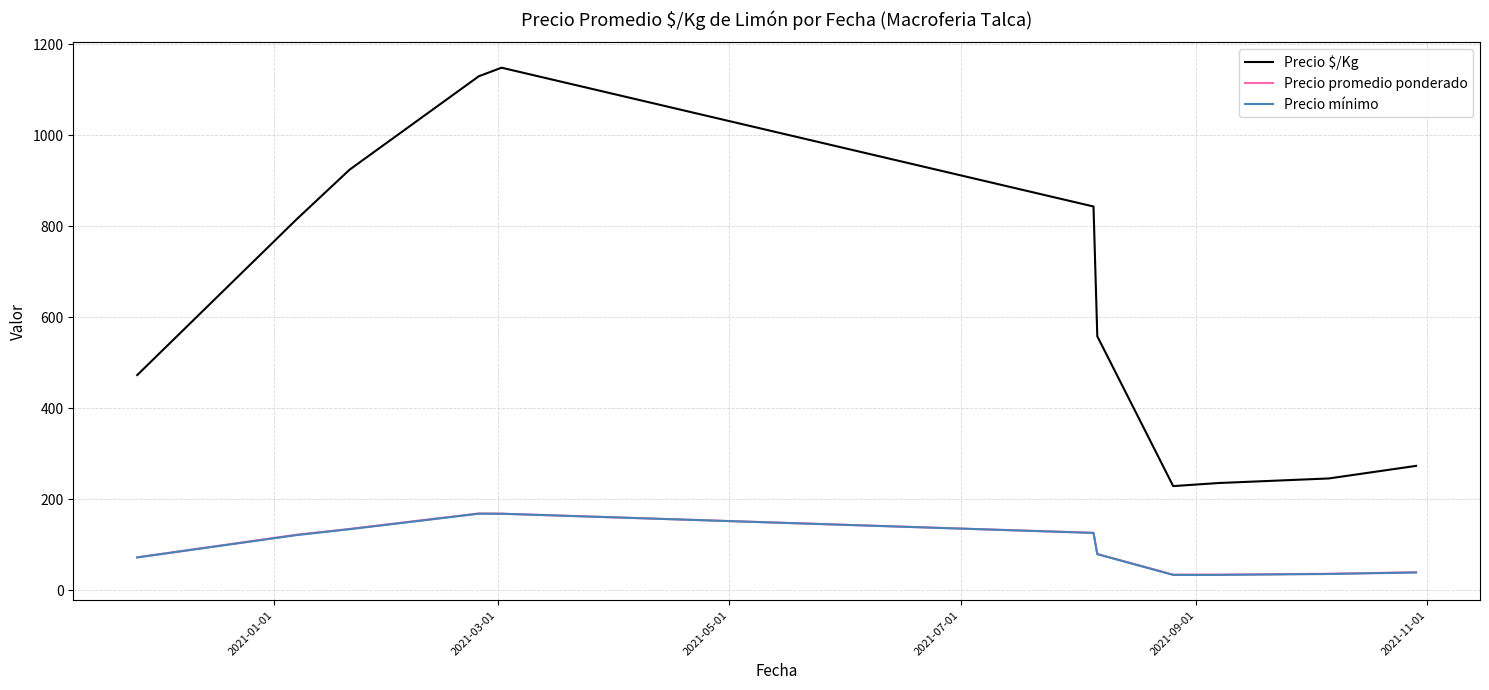

True or false: Precio $/Kg and Precio promedio ponderado intersect in this chart.

False